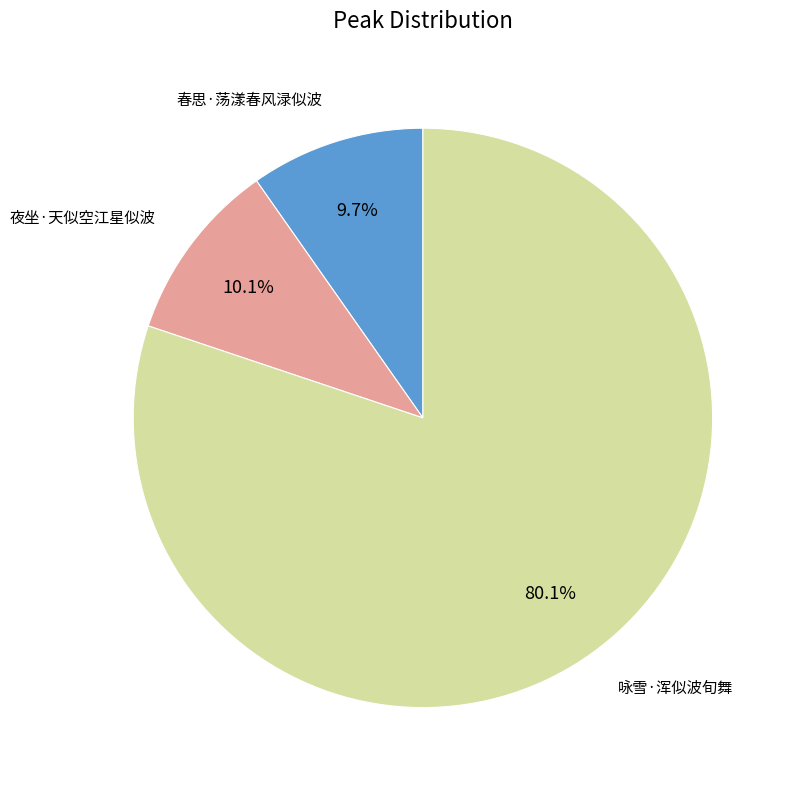

Does any single category account for the majority?

Yes